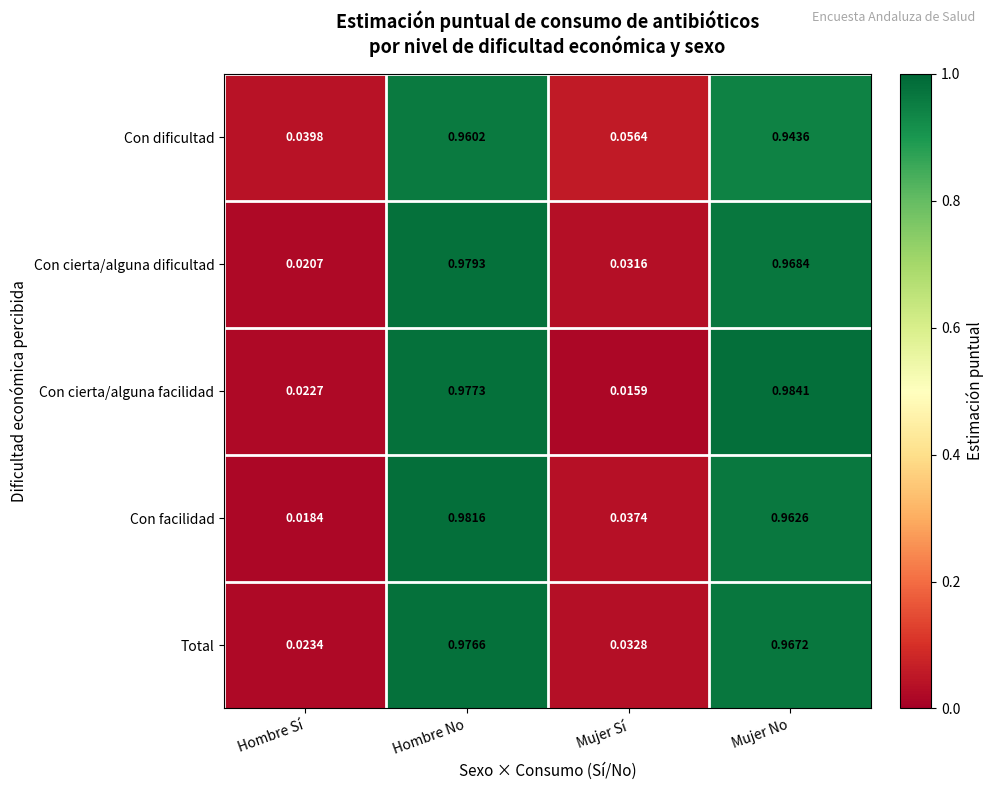

List the series in order of their peak value, highest first.

Con cierta/alguna facilidad, Con facilidad, Con cierta/alguna dificultad, Total, Con dificultad